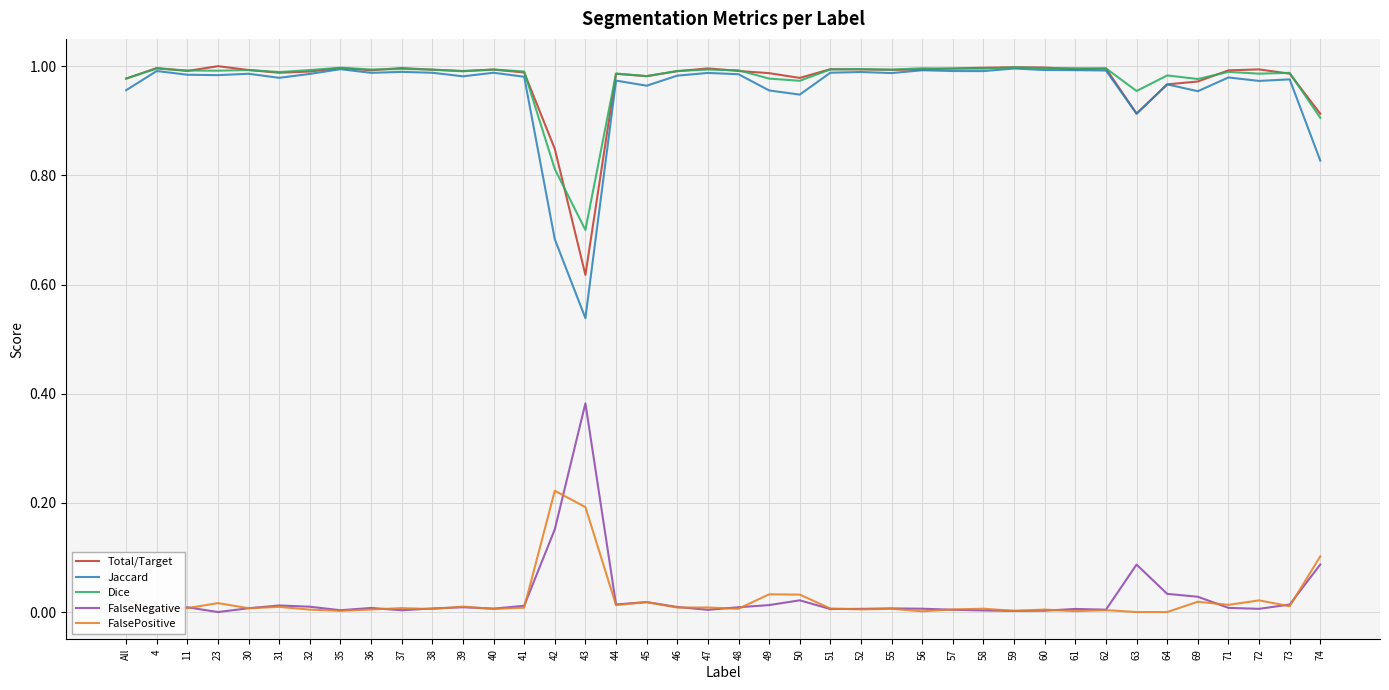

True or false: Dice and FalsePositive cross at least once.

False